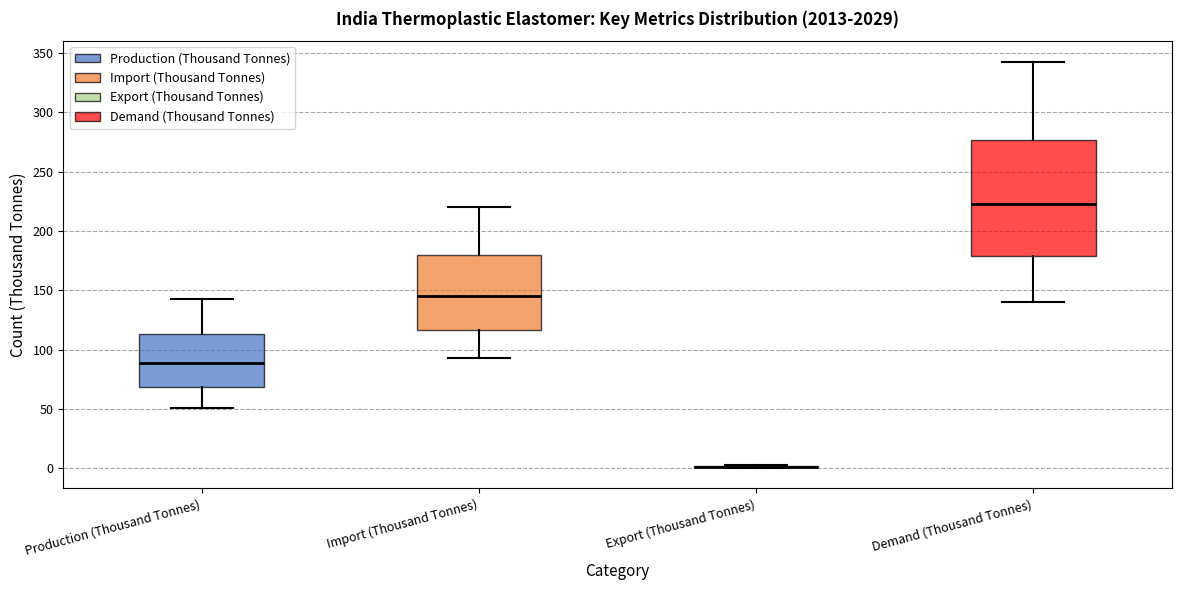

Reading left to right, read every box against the y-axis: the position of its median line, the range the box covers, and the ends of its whiskers. The values are not printed on the chart, so give them approximately, as read against the axis.

Production (Thousand Tonnes): median 90, box 70 to 115, whiskers 50 to 145
Import (Thousand Tonnes): median 145, box 115 to 180, whiskers 95 to 220
Export (Thousand Tonnes): box collapsed to a line at 0, whiskers 0 to 5
Demand (Thousand Tonnes): median 225, box 180 to 275, whiskers 140 to 345